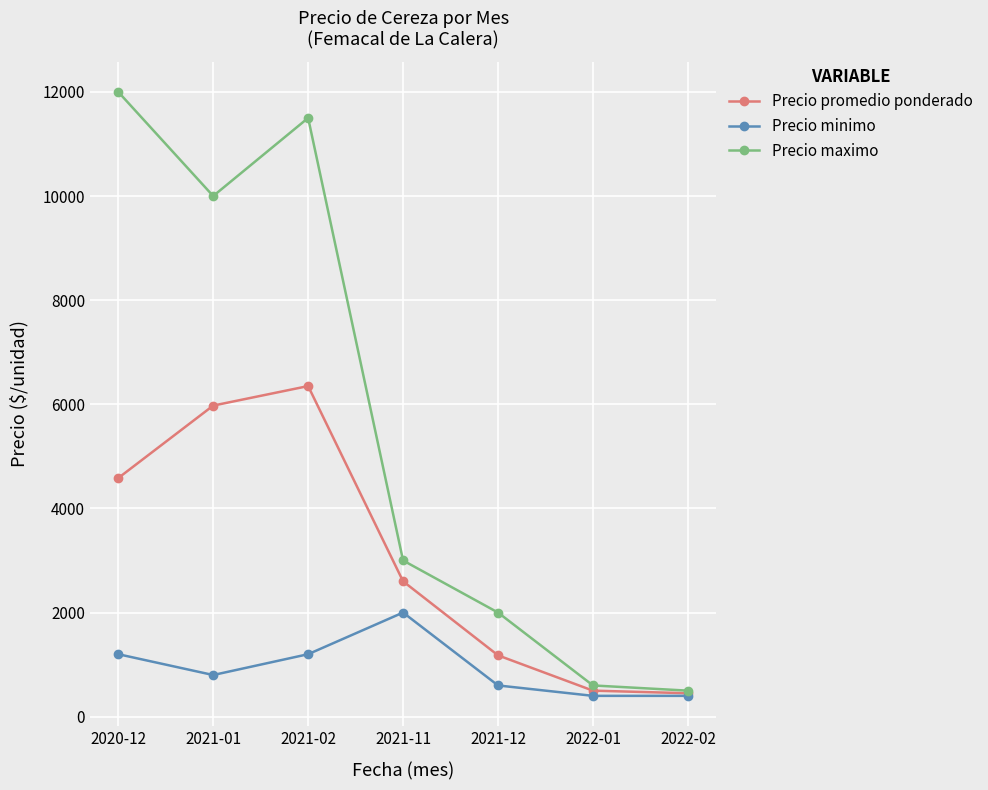

Is the value of Precio maximo at 2021-12 greater than the value of Precio promedio ponderado at 2022-02?

Yes